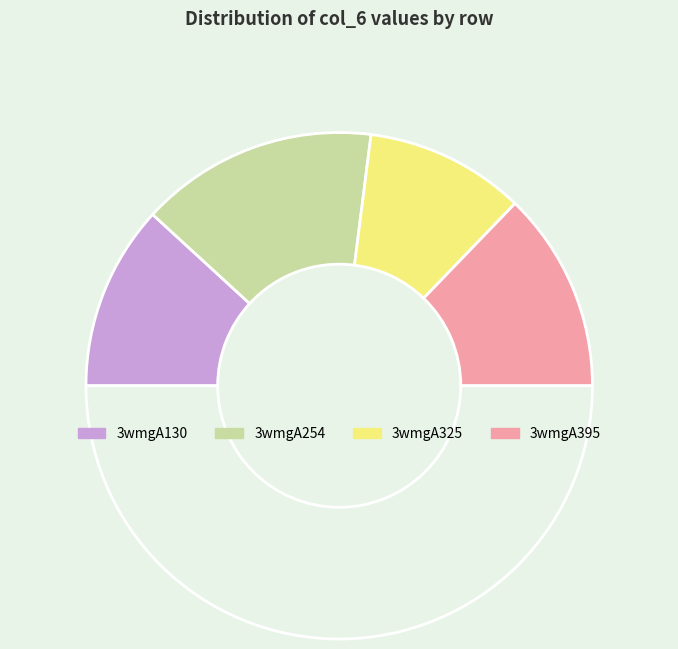

Count the number of slices in the pie.

5